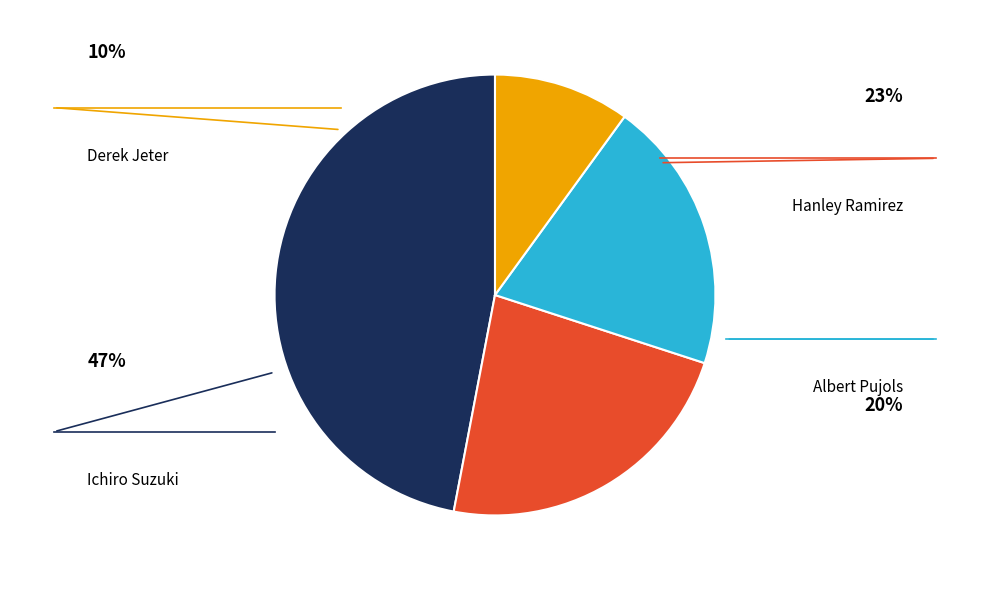

Is there any slice that represents more than half of the pie?

No